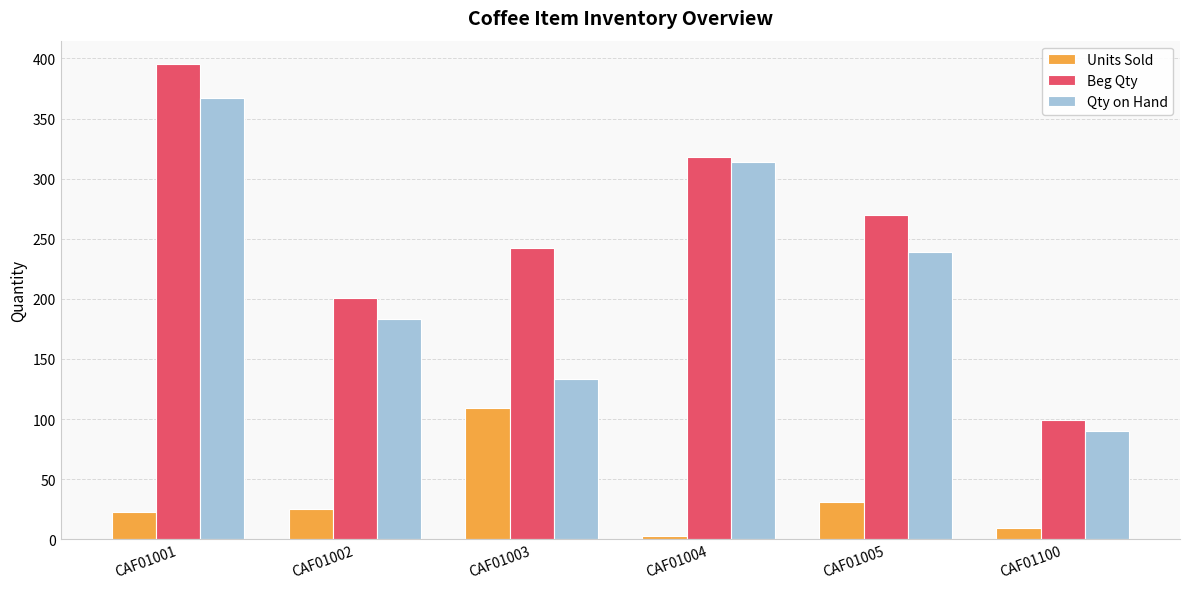

What is the highest value of the Beg Qty series?

395